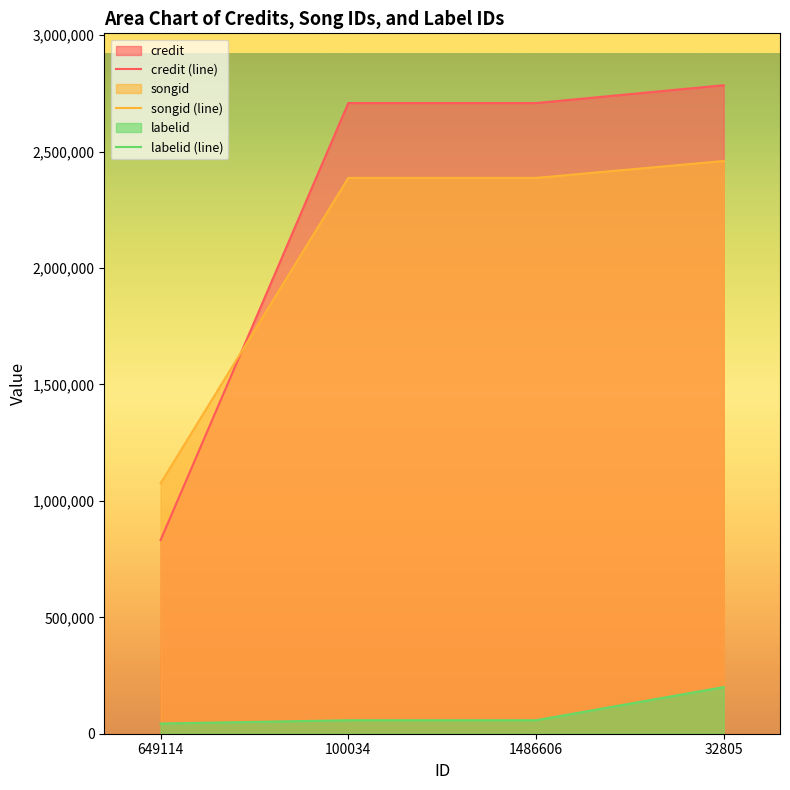

True or false: credit (line) has more than 0 interior local peaks.

False